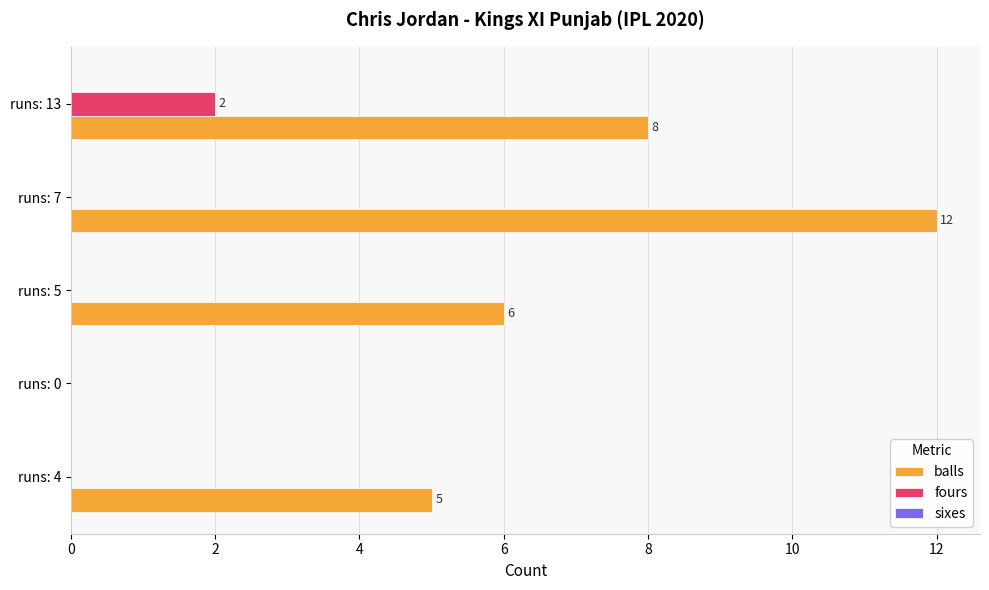

Which series has the largest range (max minus min)?

balls